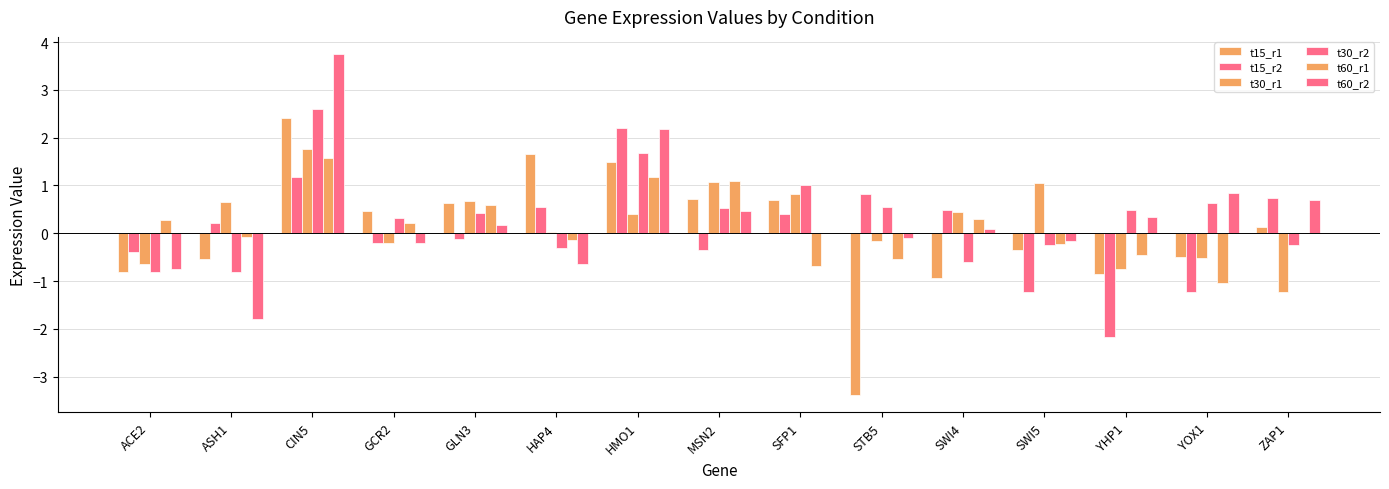

Rank the series at SFP1 from highest to lowest value.

t30_r2, t30_r1, t15_r1, t15_r2, t60_r2, t60_r1